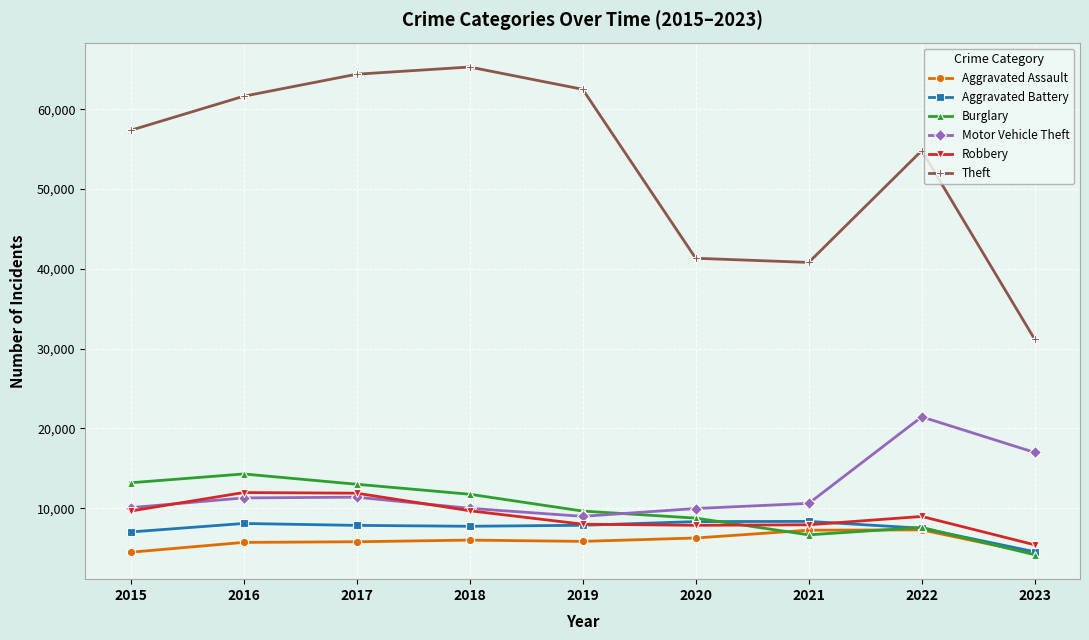

What is the value of the Robbery point at the 3rd from the left?

11880